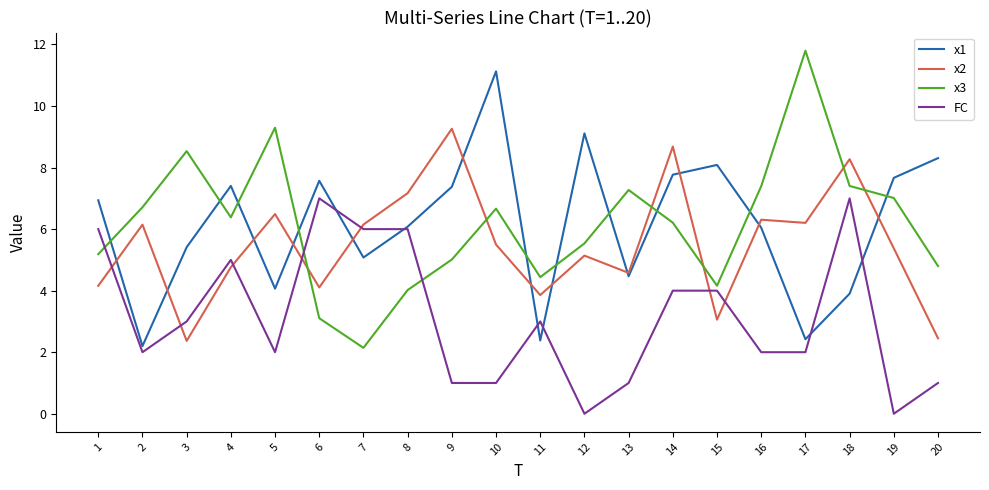

Where does the x2 series first go above 5?

2